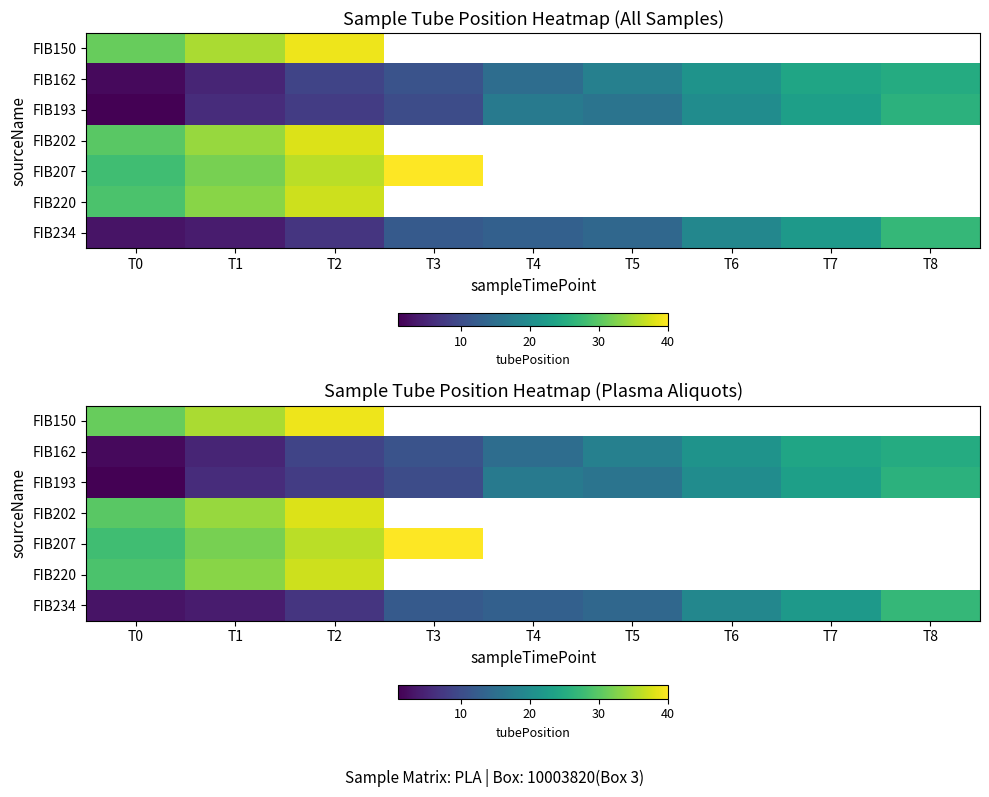

Which category has the highest value in the FIB207 series?

T3